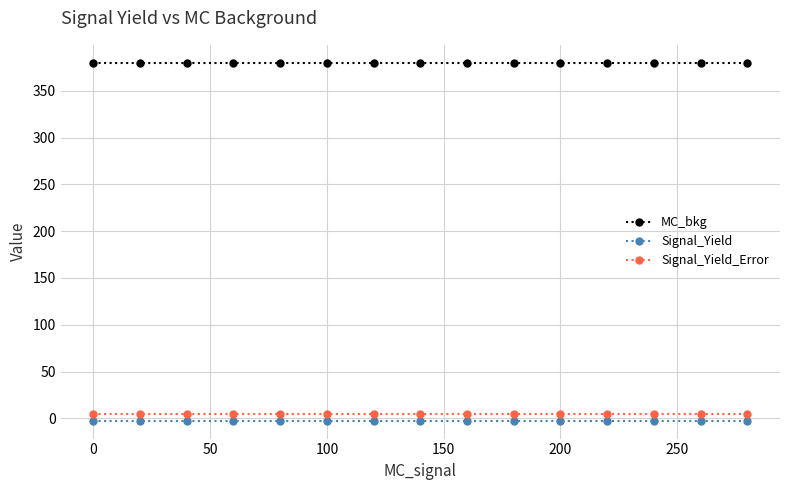

Reading left to right, extract all data points from this chart.

MC_bkg: 380.0	380.0	380.0	380.0	380.0	380.0	380.0	380.0	380.0	380.0	380.0	380.0	380.0	380.0	380.0
Signal_Yield: -2.5	-2.5	-2.5	-2.5	-2.5	-2.5	-2.5	-2.5	-2.5	-2.5	-2.5	-2.5	-2.5	-2.5	-2.5
Signal_Yield_Error: 4.5	4.5	4.5	4.5	4.5	4.5	4.5	4.5	4.5	4.5	4.5	4.5	4.5	4.5	4.5